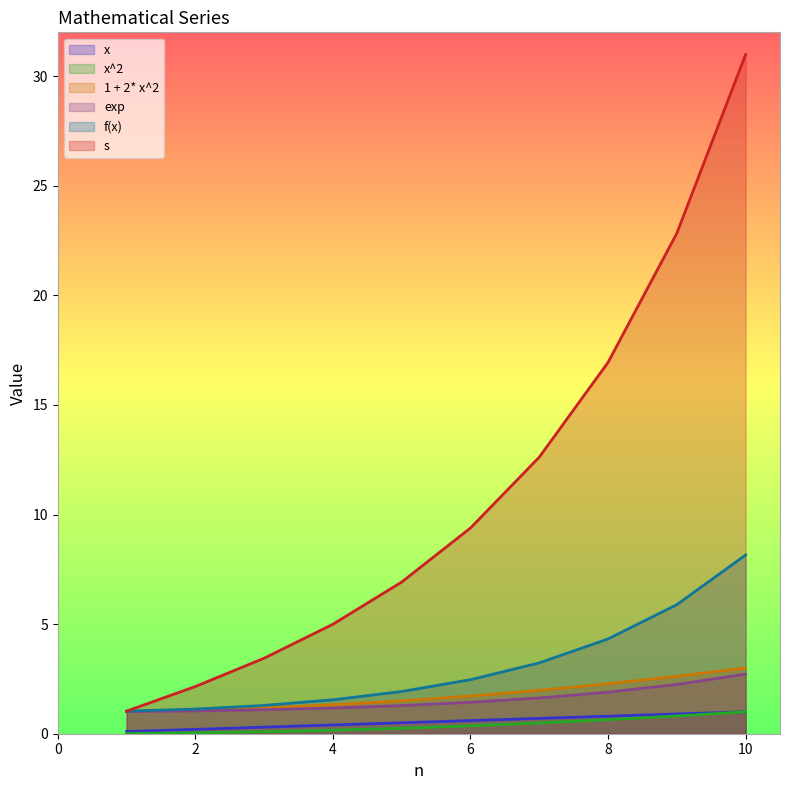

Which label corresponds to the largest value in the chart?

10